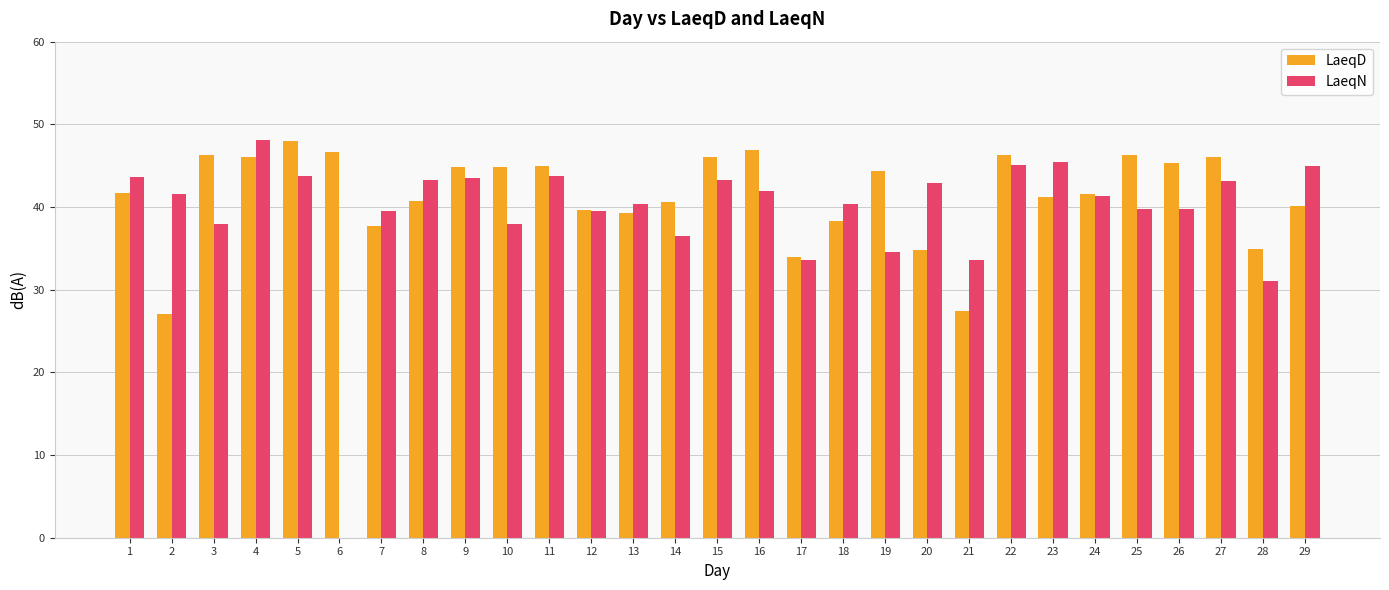

True or false: LaeqN has a value of 43.3 at 15.

True